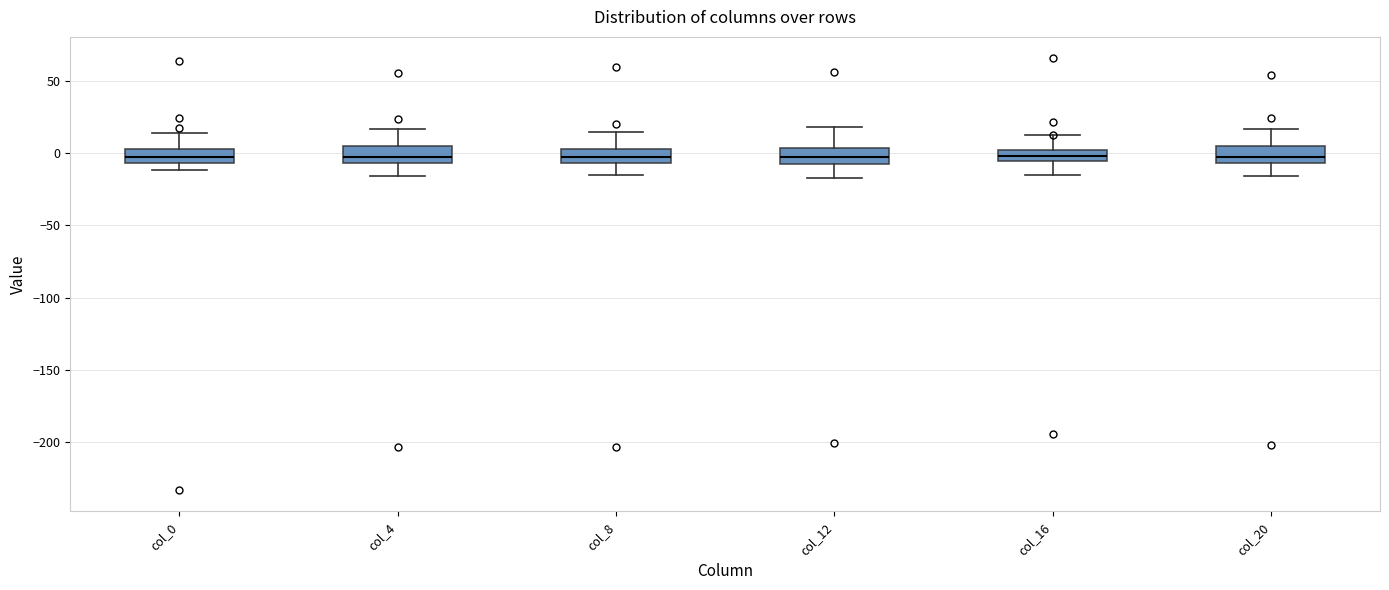

Where does the upper whisker of the box for col_20 end on the y-axis? The values are not printed on the chart, so give them approximately, as read against the axis.

15